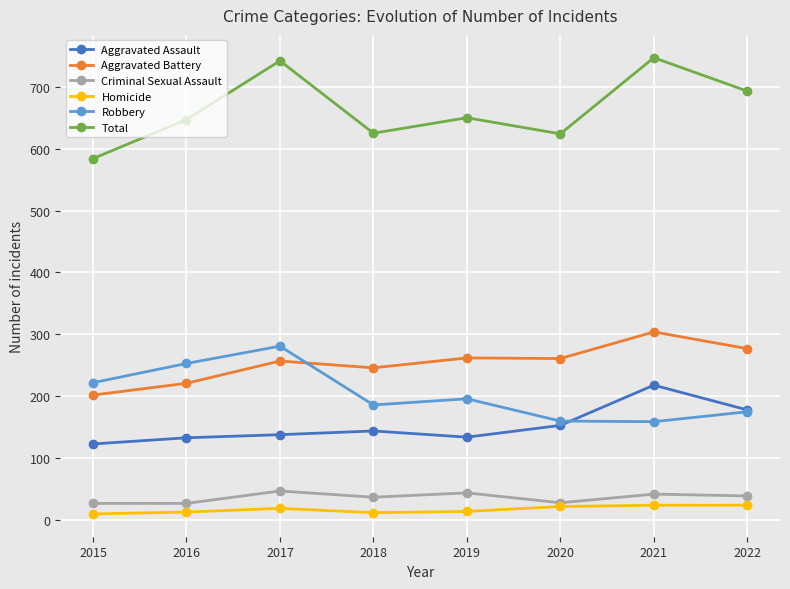

What is the minimum value for Aggravated Assault?

123